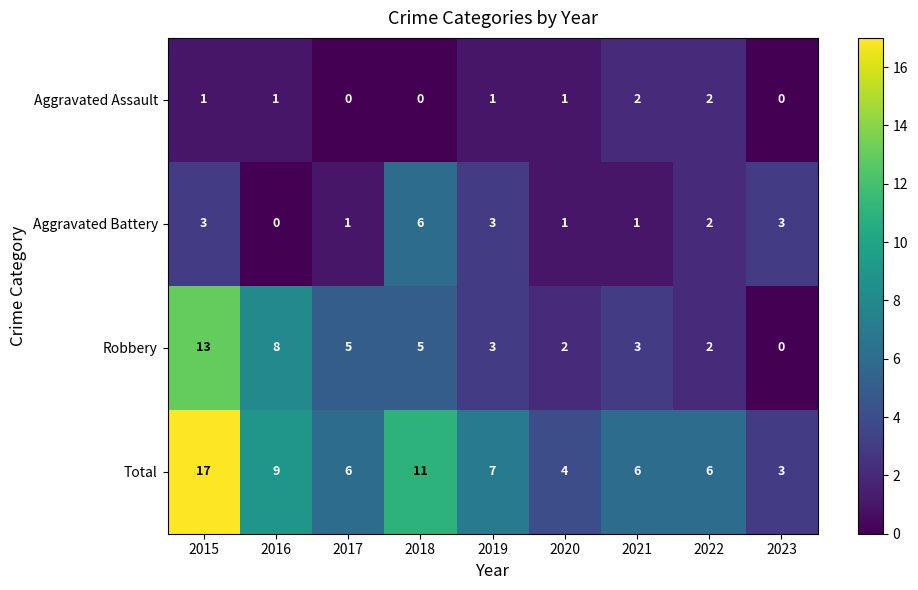

What is the spread (max minus min) of values at 2023?

3